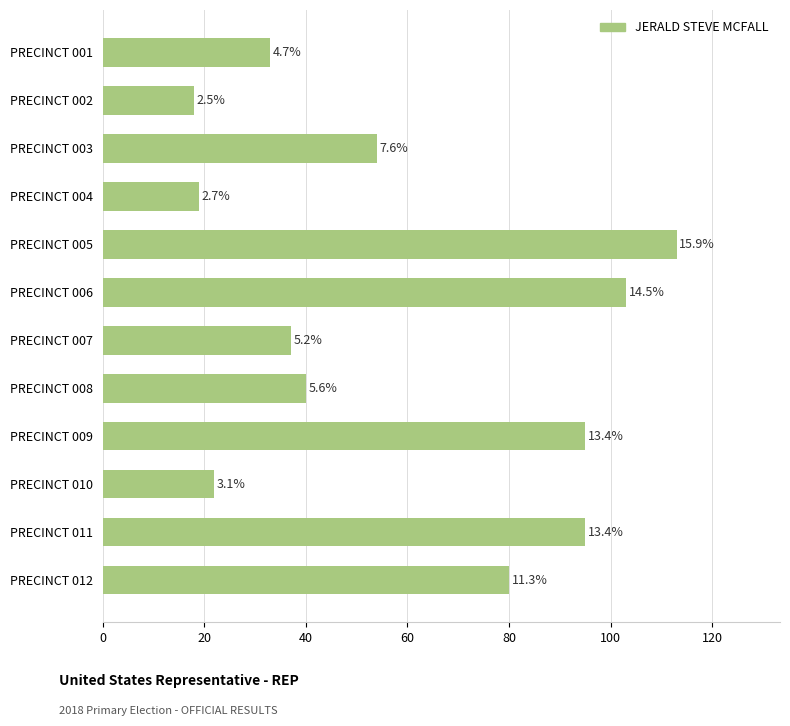

Are the bars horizontal?

Yes